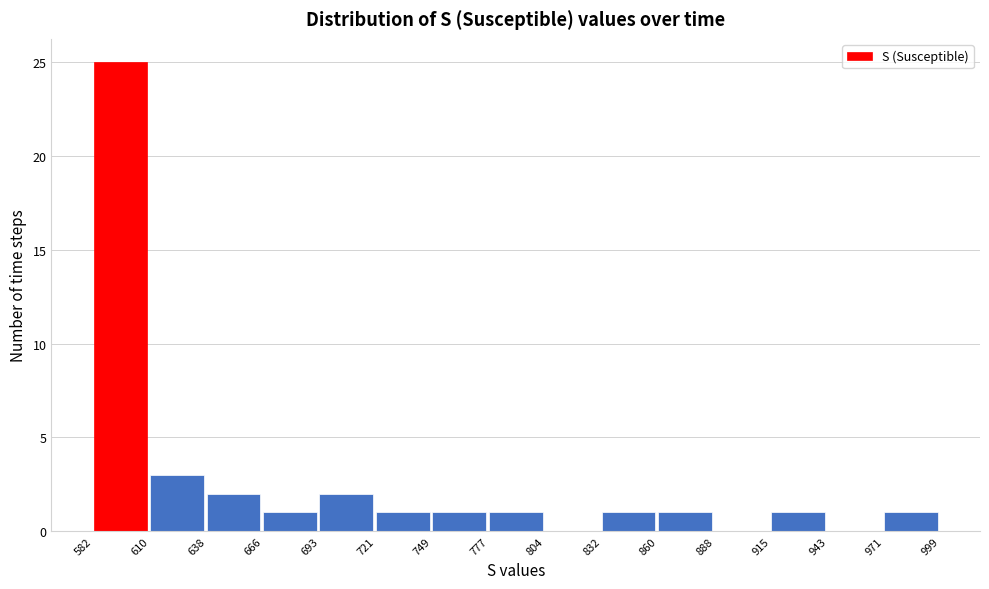

How tall is the bar that spans 693 to 721 on the x-axis? The values are not printed on the chart, so give them approximately, as read against the axis.

2